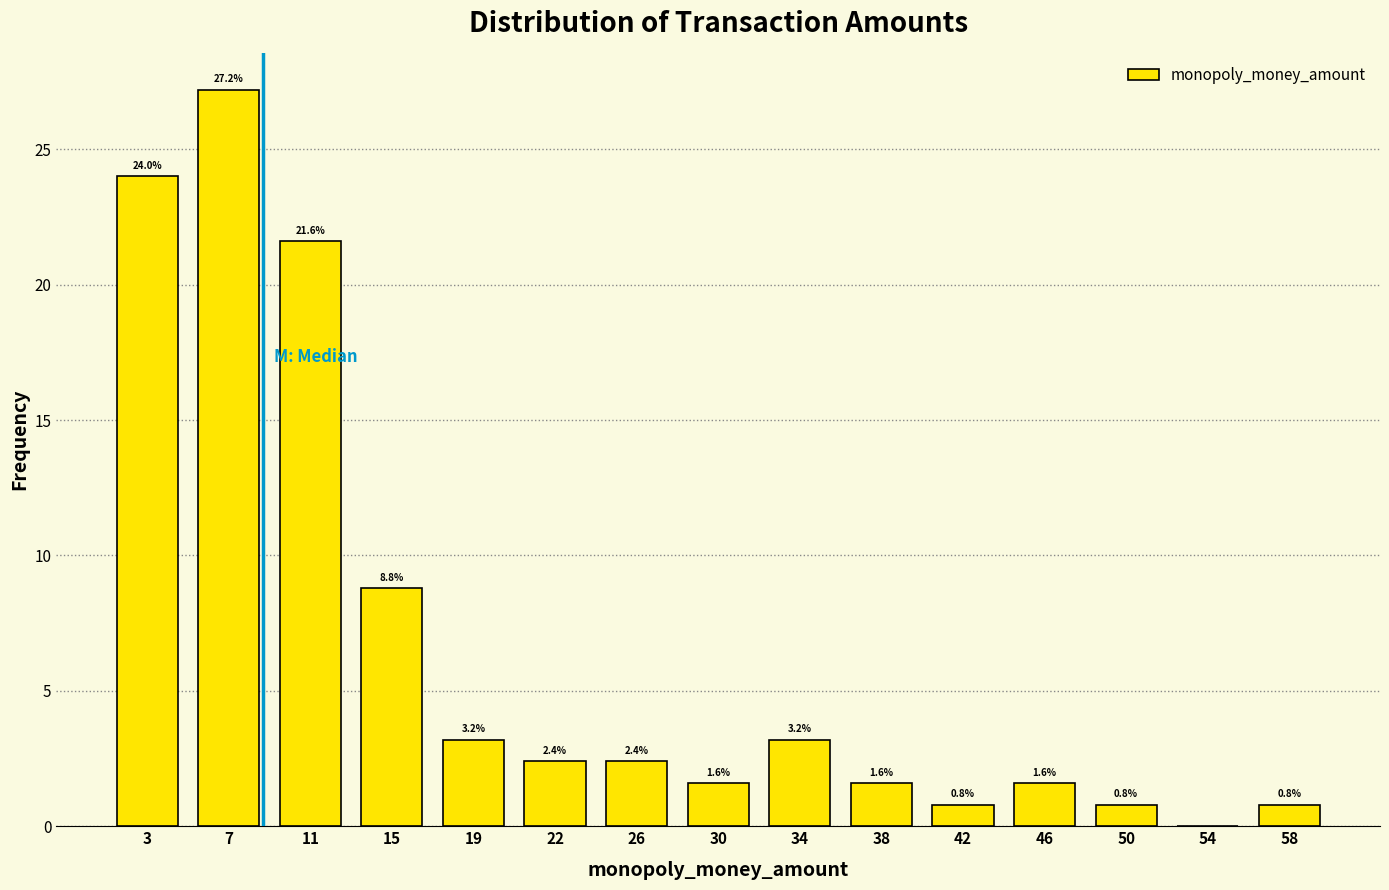

Reading left to right, what are all the values shown in this chart?

3=24.0	7=27.2	11=21.6	15=8.8	19=3.2	22=2.4	26=2.4	30=1.6	34=3.2	38=1.6	42=0.8	46=1.6	50=0.8	54=0.0	58=0.8